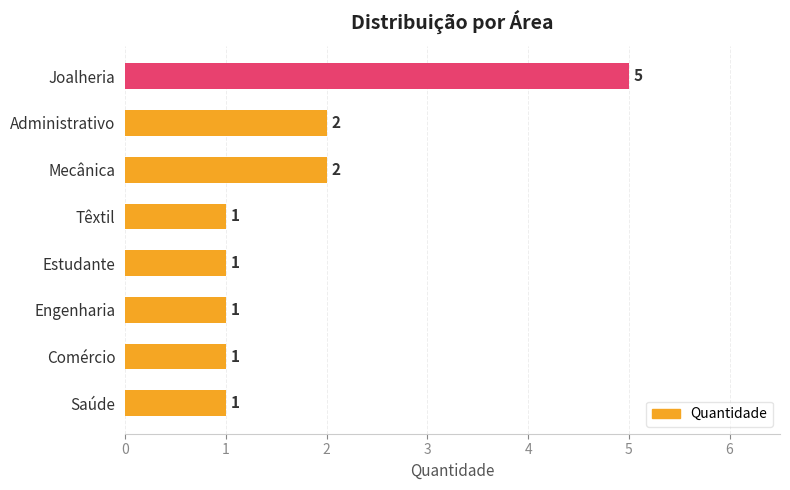

How many data points are above 1?

3